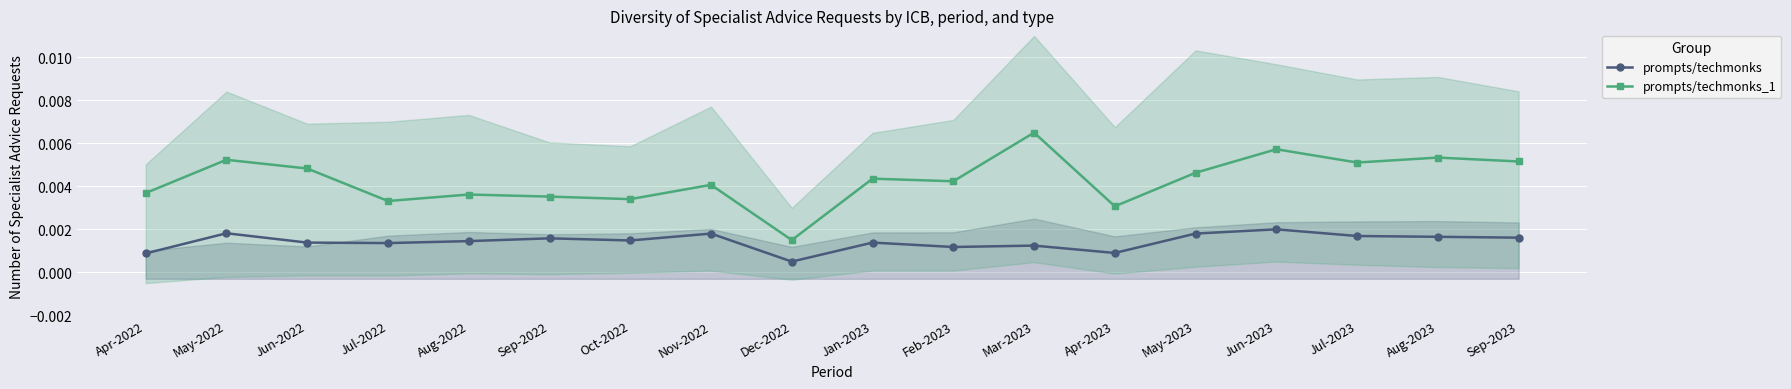

How many interior local valleys does the prompts/techmonks_1 series have?

6